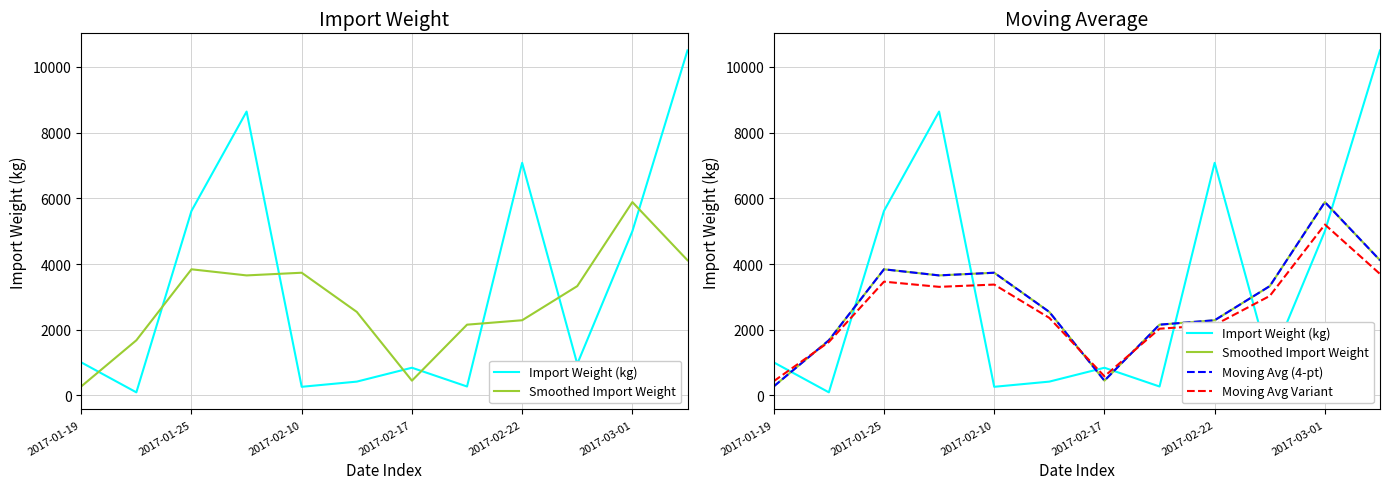

What is the value of the Moving Avg (4-pt) point at the 8th from the left?

2155.2